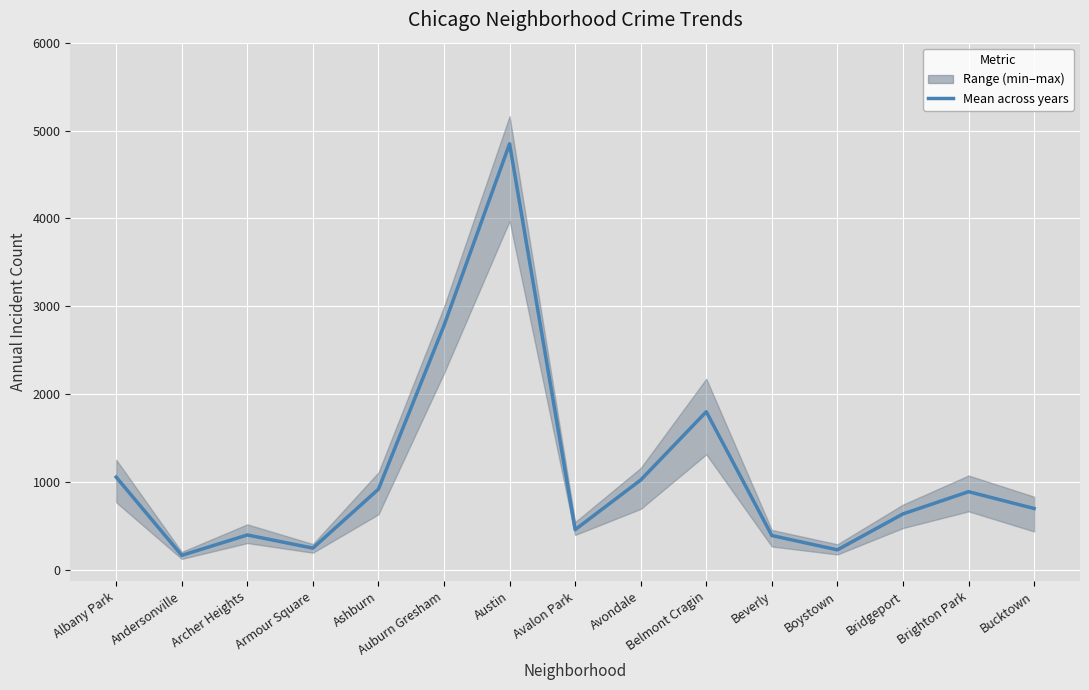

Rank the categories by value from lowest to highest.

Andersonville, Boystown, Armour Square, Beverly, Archer Heights, Avalon Park, Bridgeport, Bucktown, Brighton Park, Ashburn, Avondale, Albany Park, Belmont Cragin, Auburn Gresham, Austin